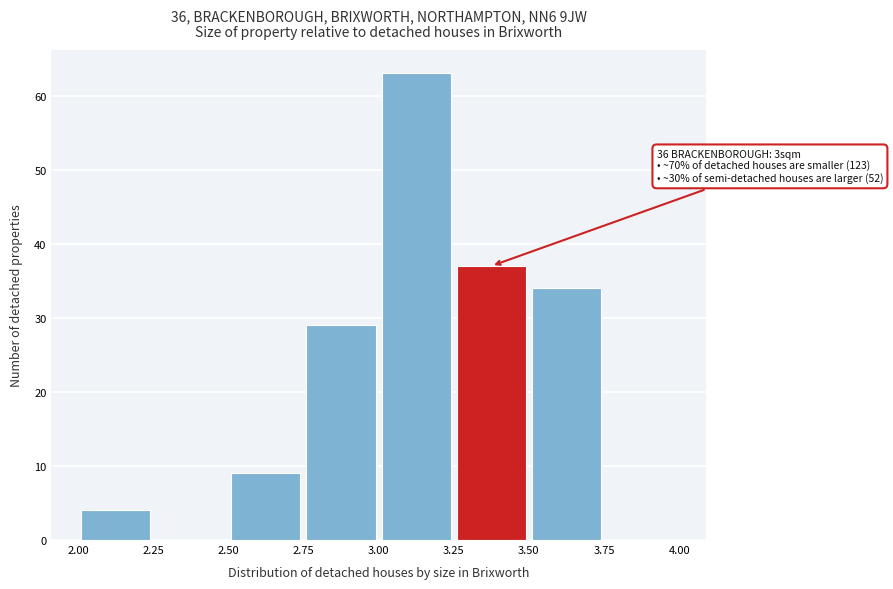

Which range on the x-axis has the tallest bar?

3.00 to 3.25